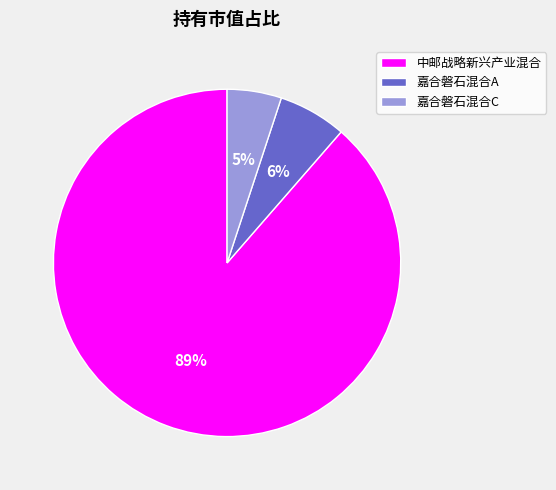

The 嘉合磐石混合C slice represents 11% of the pie. True or false?

False